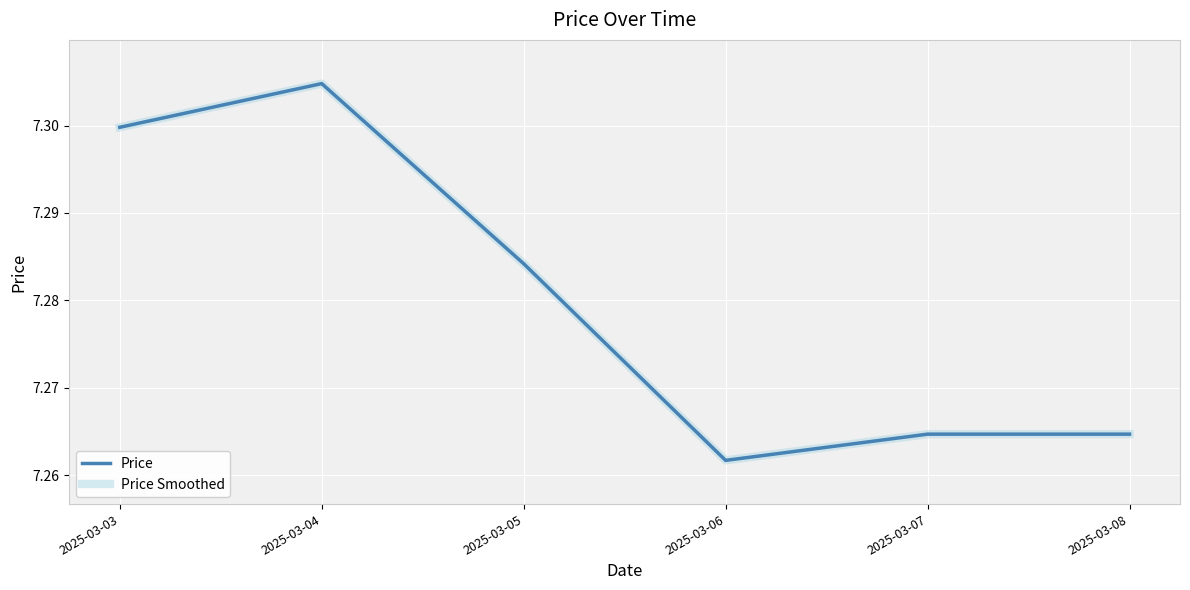

Reading left to right, list all the values displayed in this chart.

Price: 2025-03-03=7.3	2025-03-04=7.3	2025-03-05=7.3	2025-03-06=7.3	2025-03-07=7.3	2025-03-08=7.3
Price Smoothed: 2025-03-03=7.3	2025-03-04=7.3	2025-03-05=7.3	2025-03-06=7.3	2025-03-07=7.3	2025-03-08=7.3